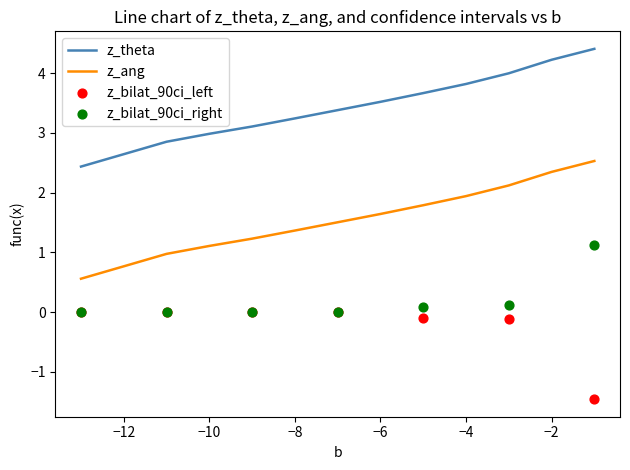

True or false: z_ang and z_theta cross at least once.

False